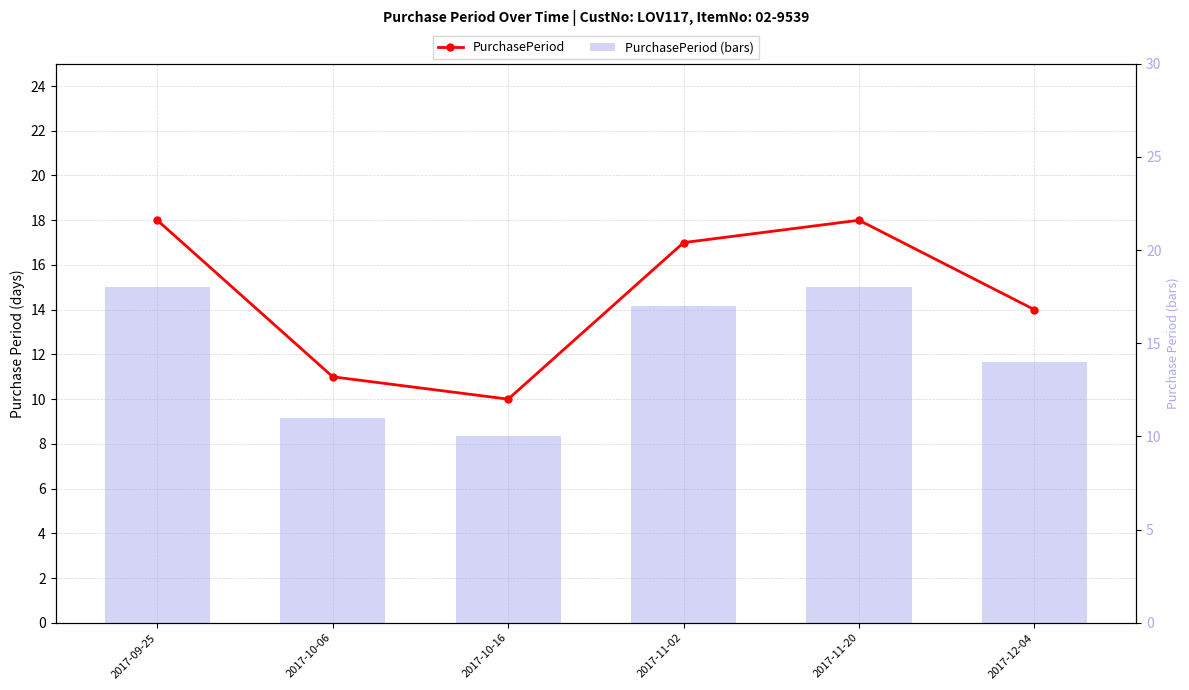

How many groups of bars are there?

6